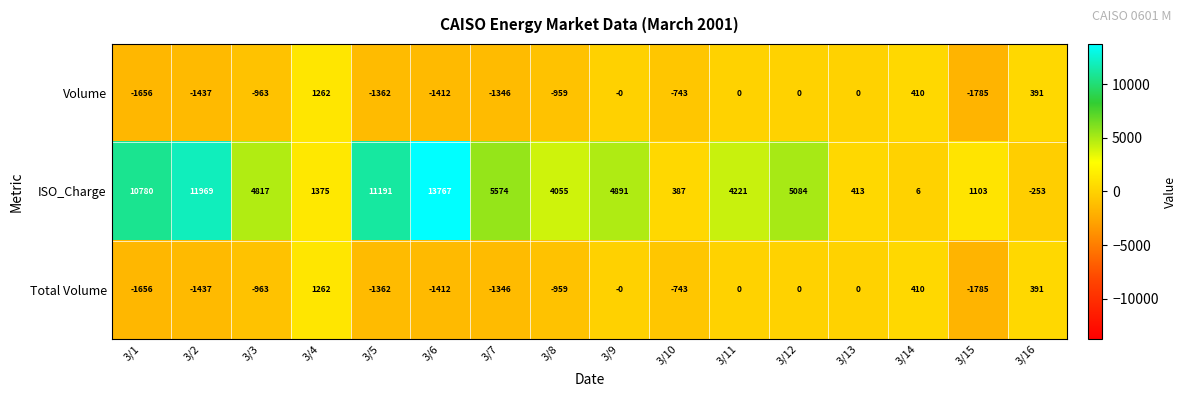

List the labels in order of ISO_Charge value, largest first.

3/6, 3/2, 3/5, 3/1, 3/7, 3/12, 3/9, 3/3, 3/11, 3/8, 3/4, 3/15, 3/13, 3/10, 3/14, 3/16